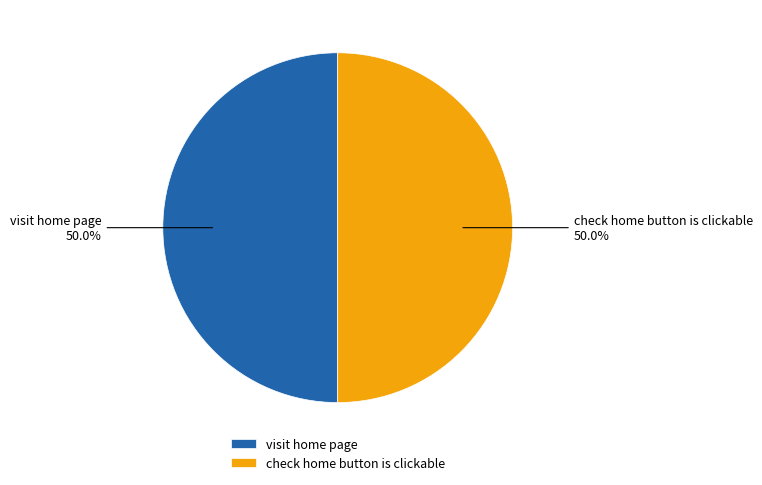

Approximately how many times larger is the value at visit home page compared to check home button is clickable?

1.0